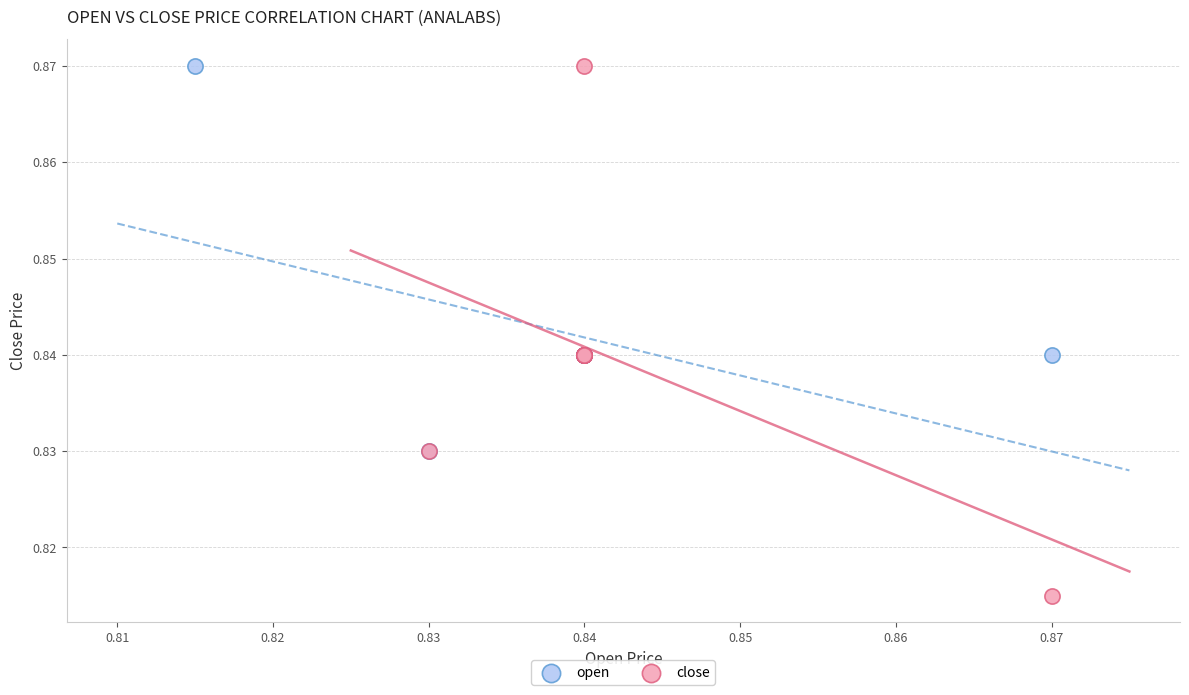

What are all the series names shown in the legend?

open, close